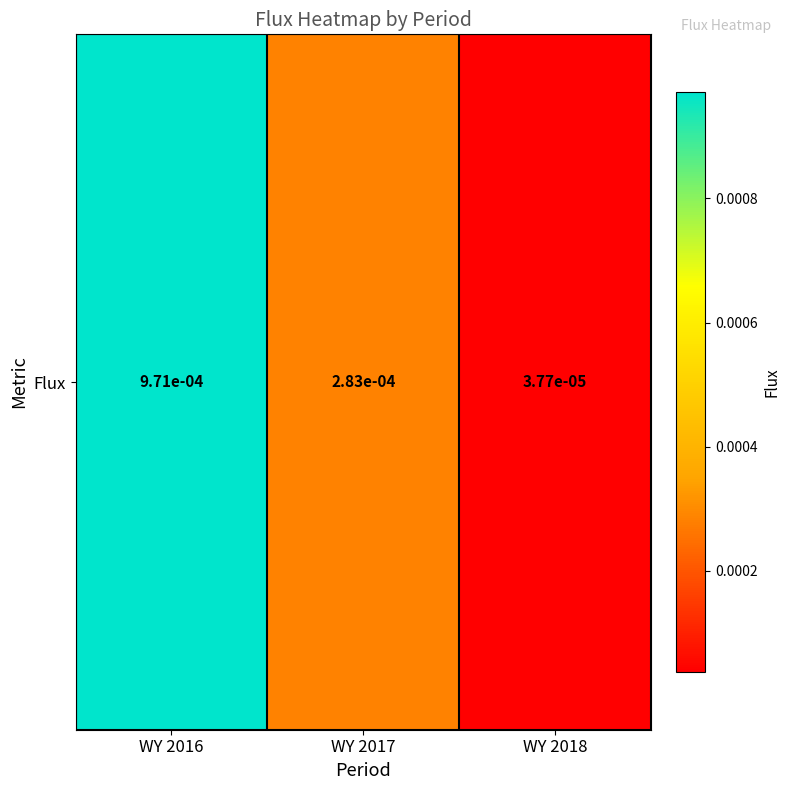

Is it true that the value at WY 2017 is 0.0?

True